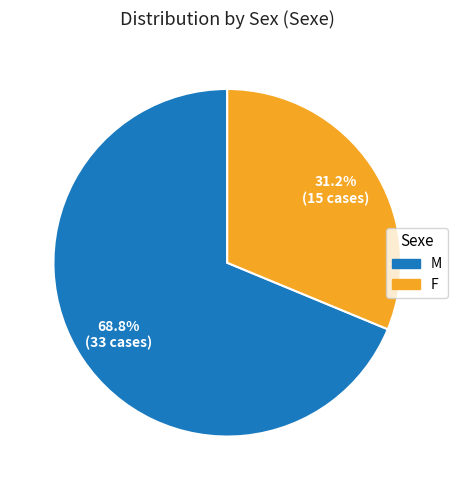

To the nearest percent, what portion does F represent?

31%